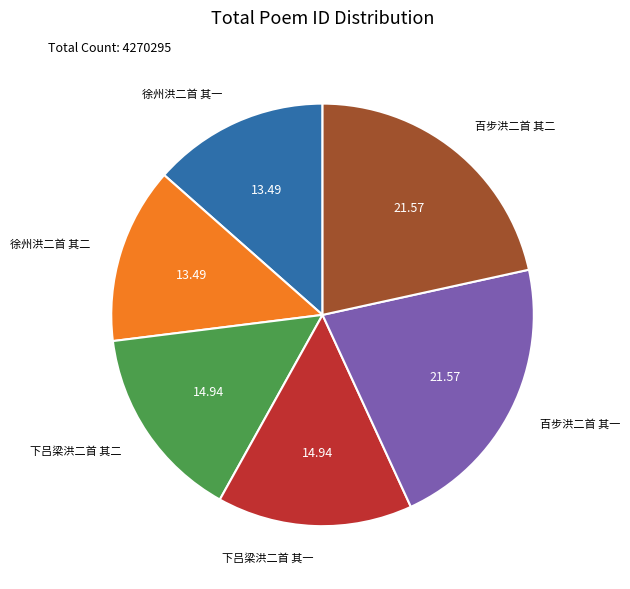

Combined, do 下吕梁洪二首 其二 and 徐州洪二首 其二 account for over 50%?

No